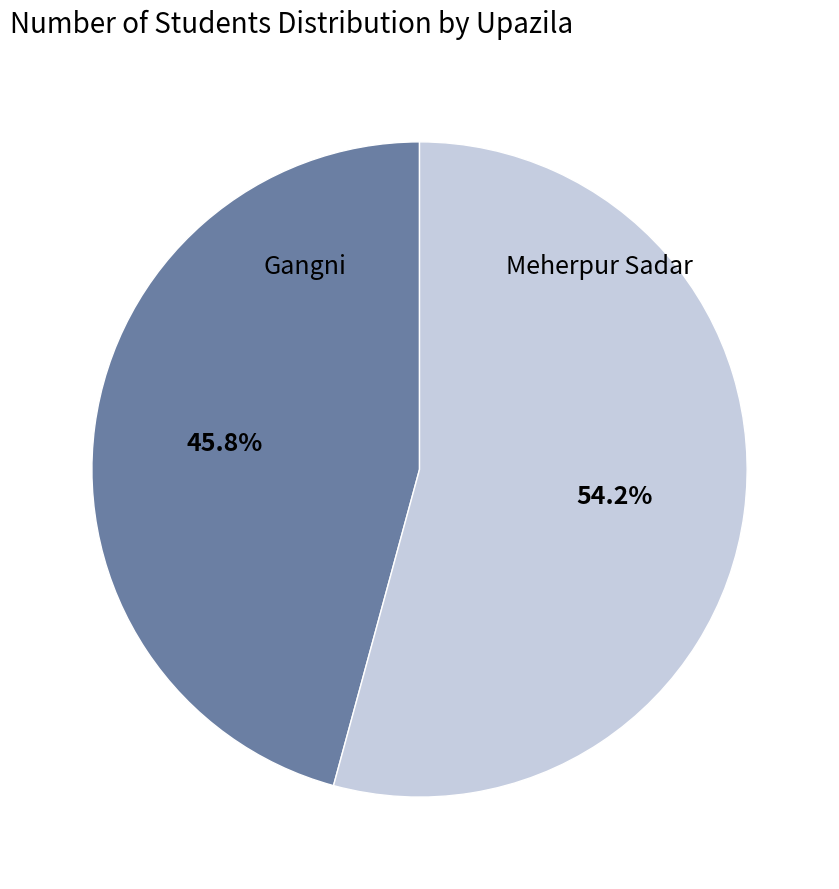

Does any single category account for the majority?

Yes